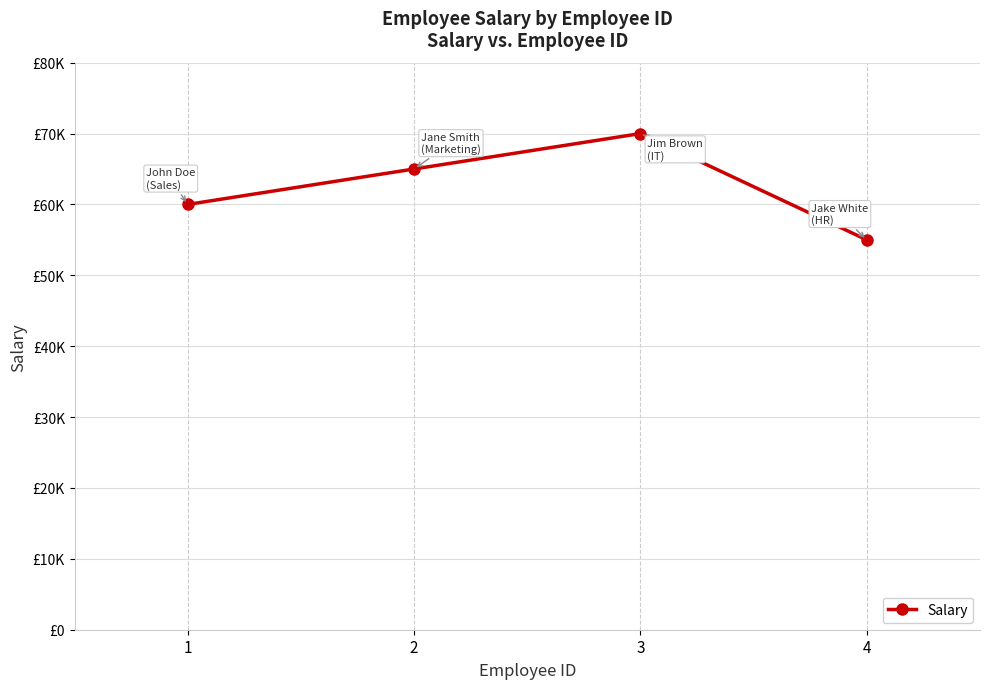

Where is the first local maximum?

3